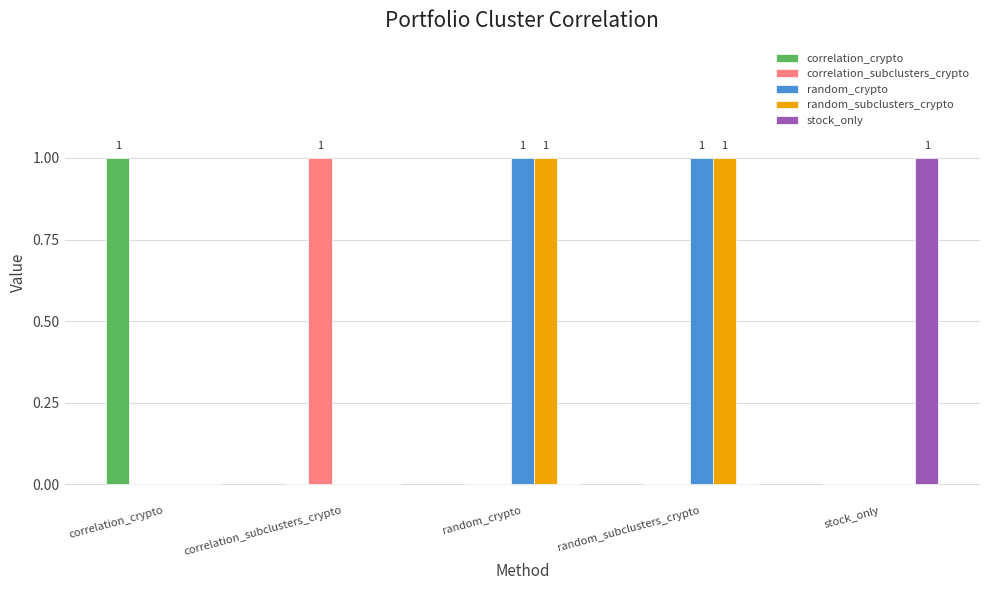

What is the maximum value shown in the chart?

1